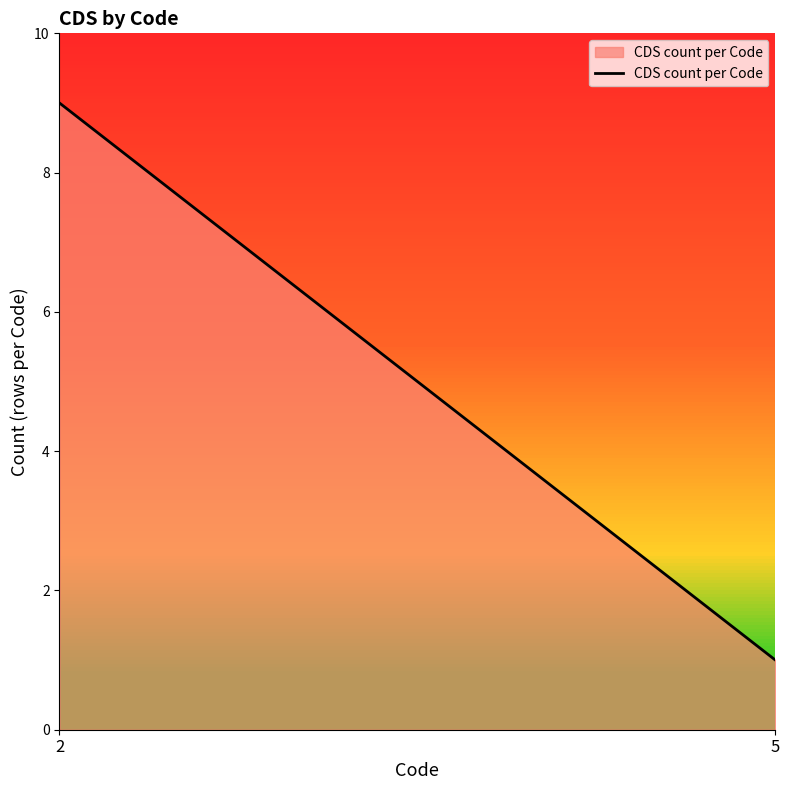

What is the sum of all values?

10